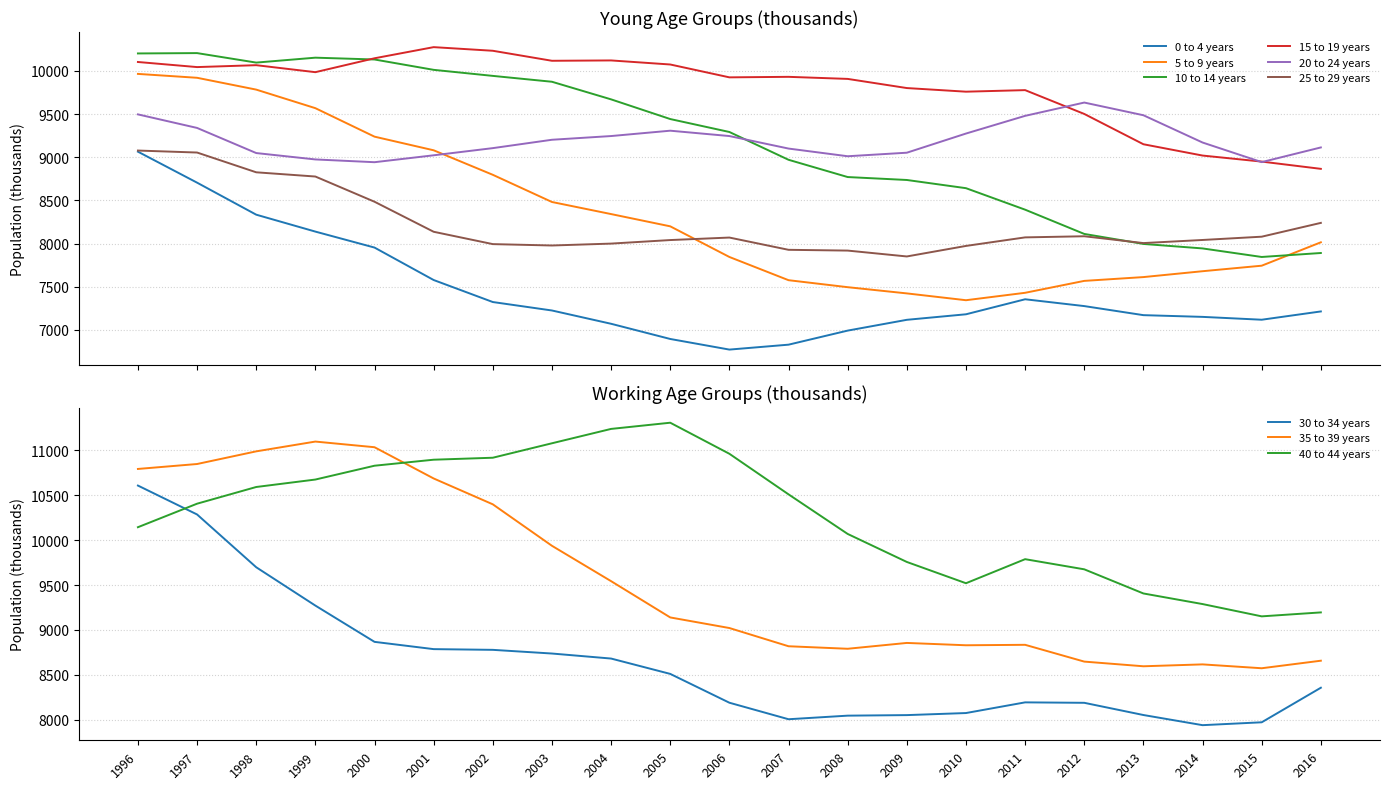

At how many categories does at least one series exceed 7168?

21